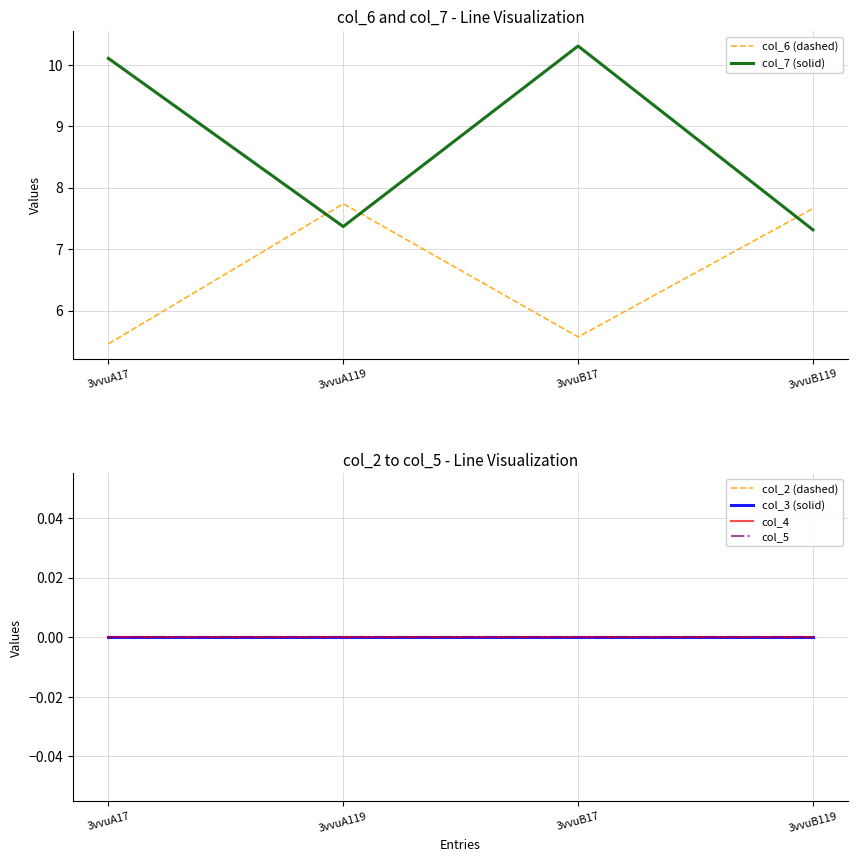

At which label is col_4 closest to 0?

3vvuA17